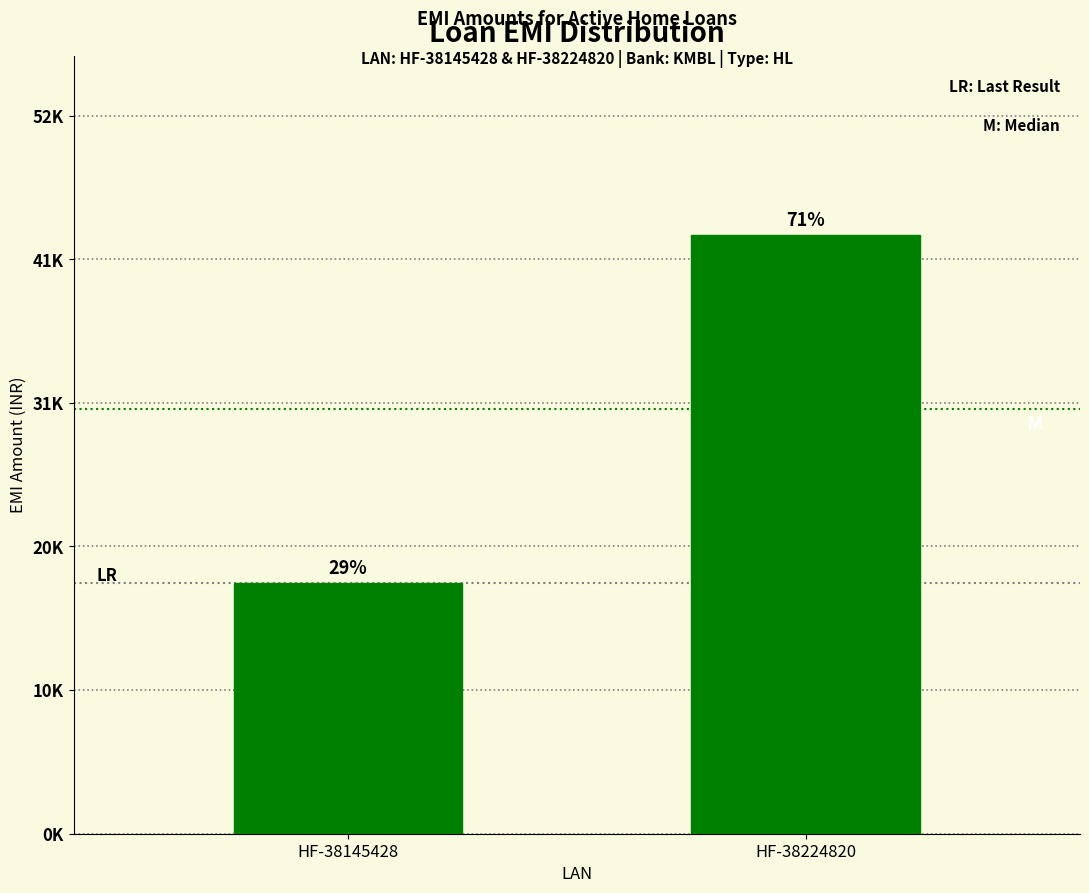

List the labels in order of value, largest first.

HF-38224820, HF-38145428